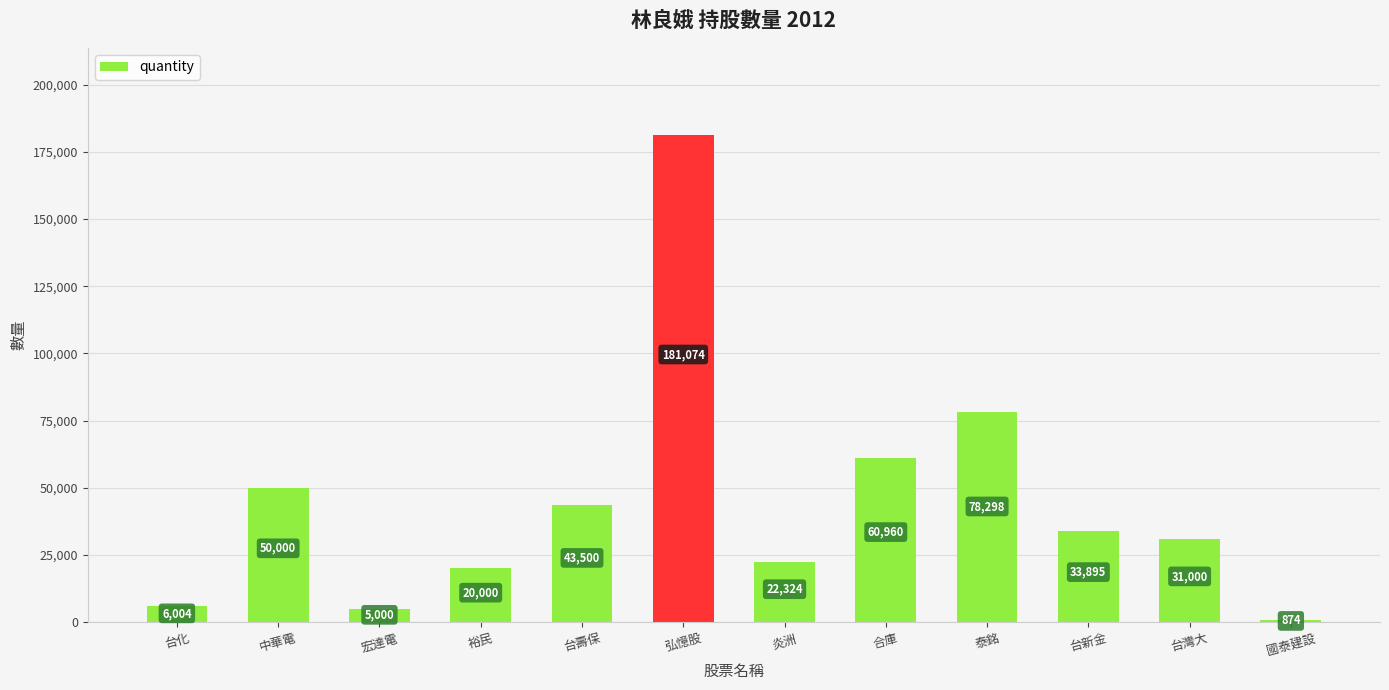

What position from the left is 弘憶股?

6